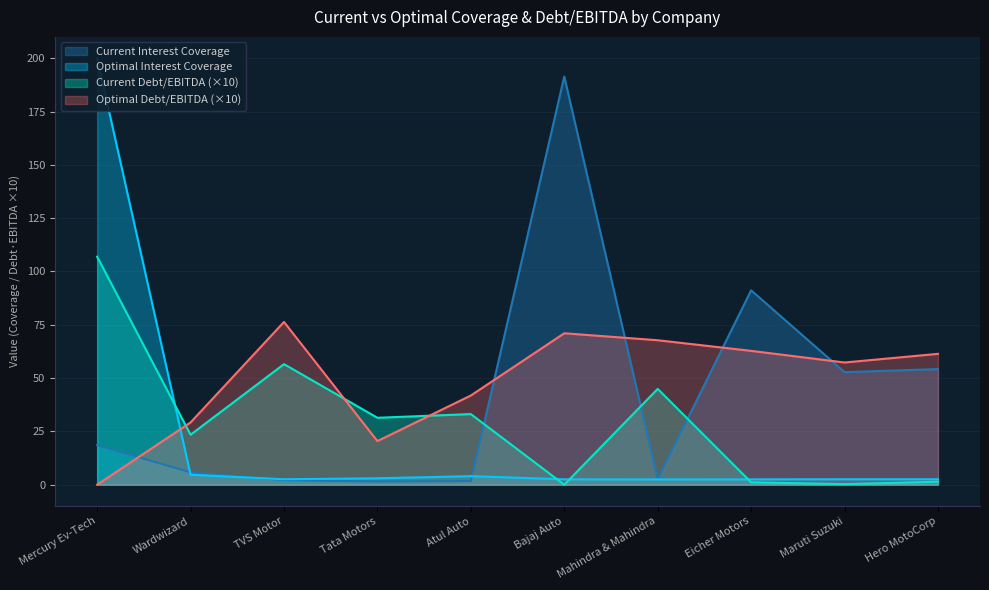

Where is Optimal Interest Coverage nearest to the value 101?

Wardwizard